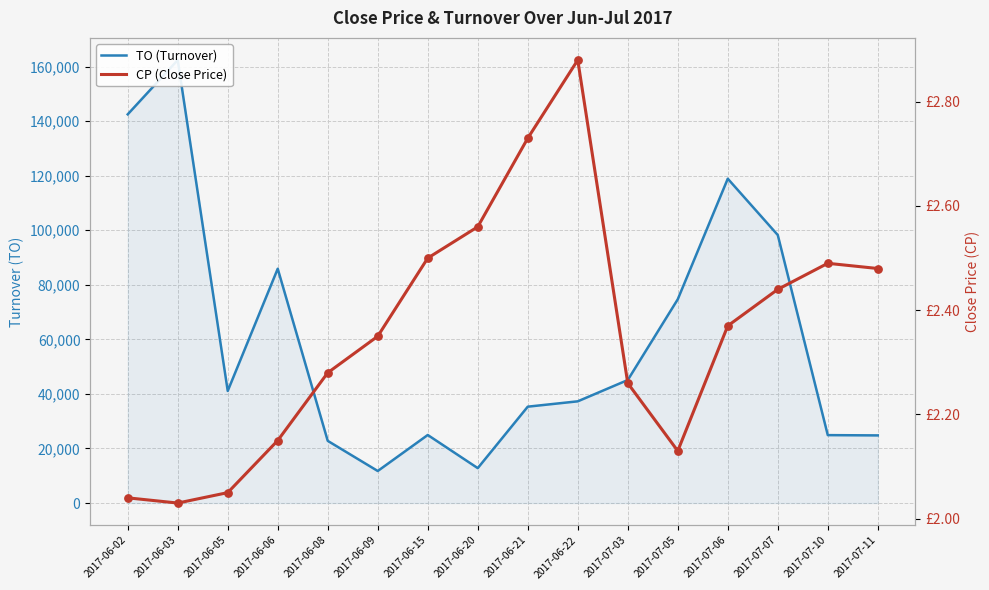

At how many categories does at least one series exceed 35971?

9